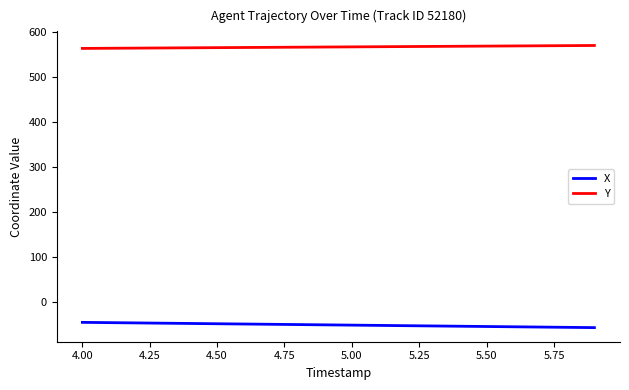

Which series has the largest total across all categories?

Y